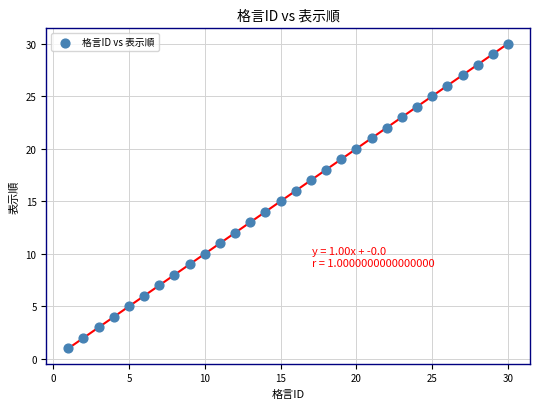

What is the range of Y values (max minus min)?

29